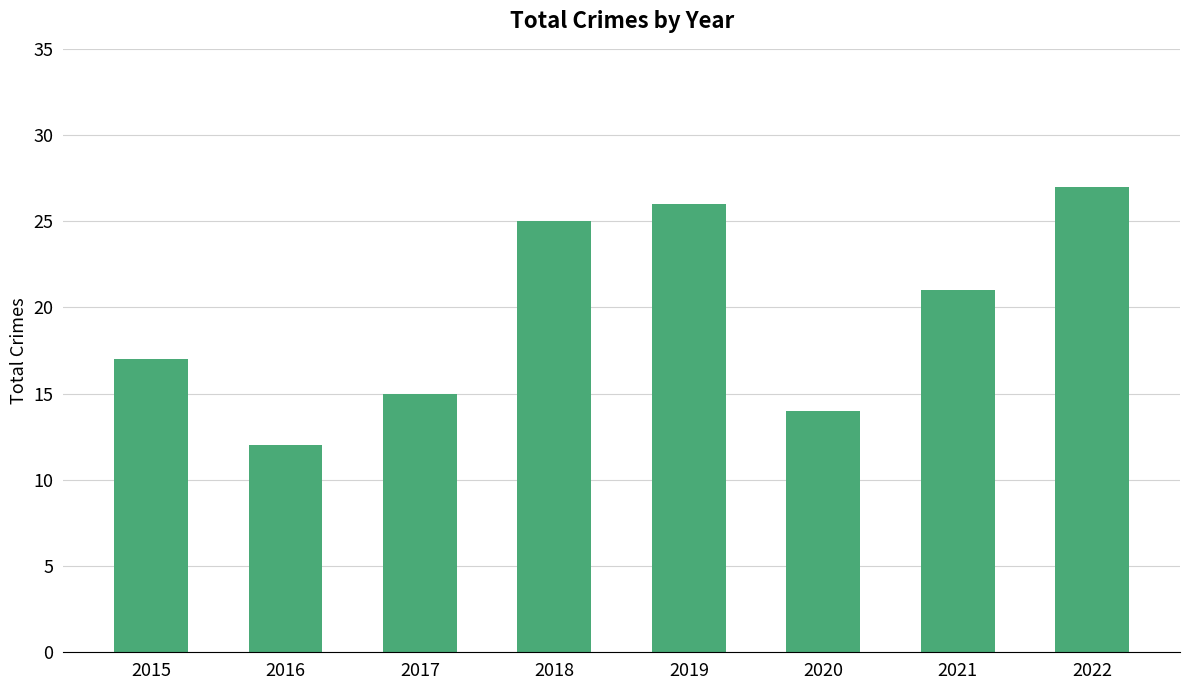

Approximately how many times larger is the value at 2018 compared to 2019?

1.0